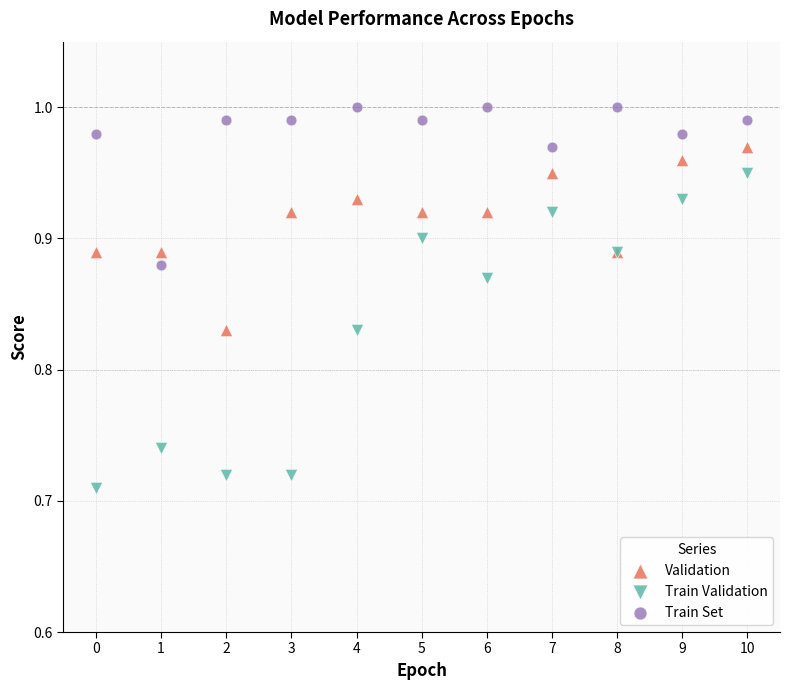

Which series has the largest Y range (max minus min)?

Train Validation